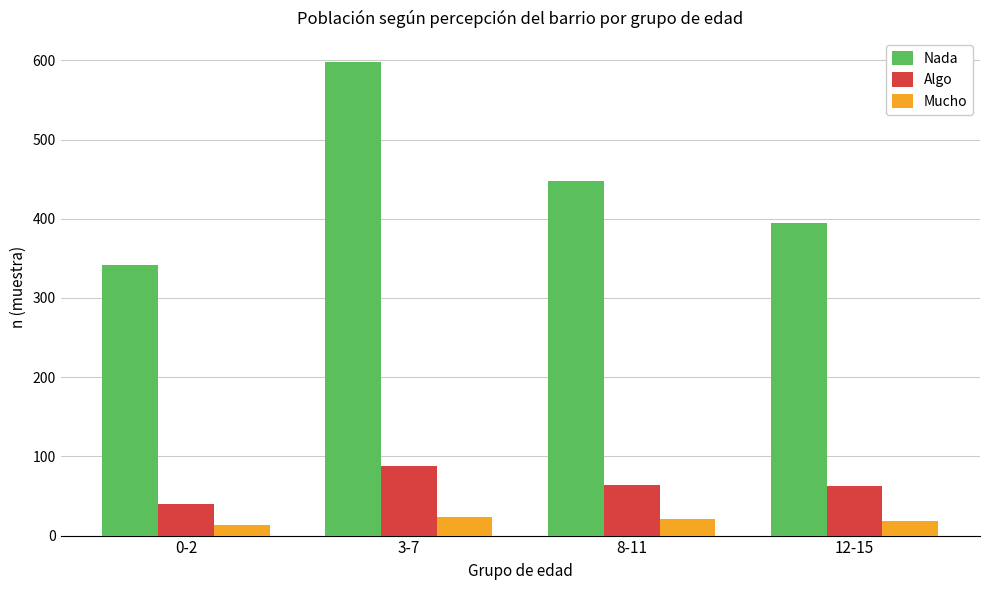

Where does the Nada series first go above 448?

3-7